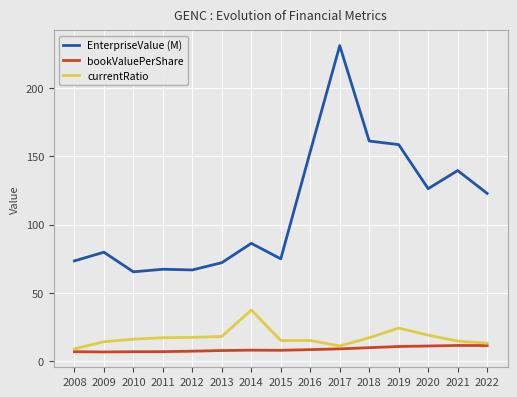

True or false: EnterpriseValue (M) and bookValuePerShare intersect in this chart.

False